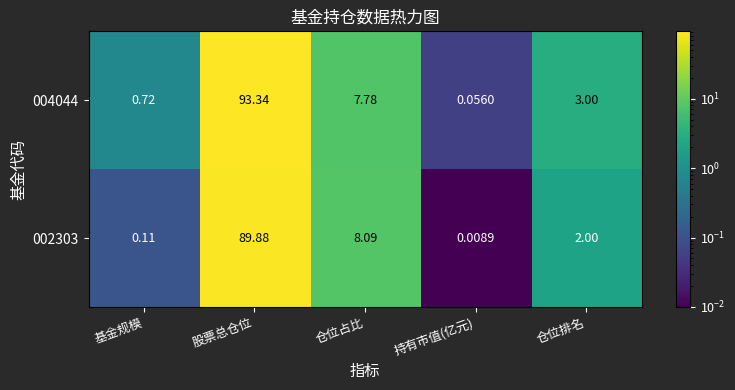

Where does the 002303 series first go above 2?

股票总仓位